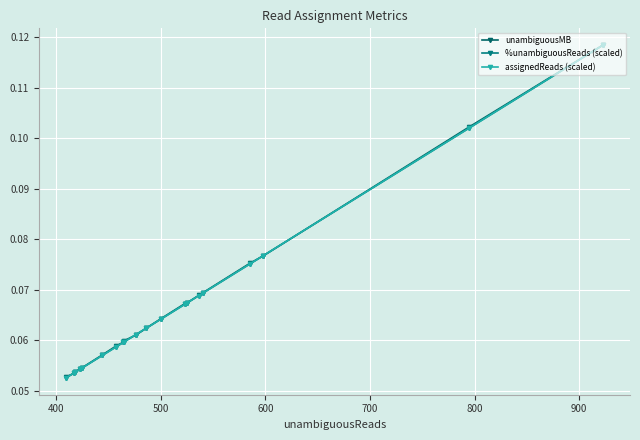

What is the maximum value shown in the chart?

0.1